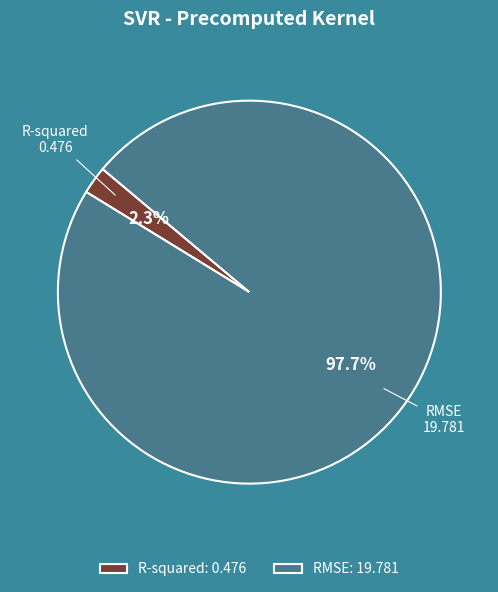

To the nearest percent, what portion does RMSE represent?

98%